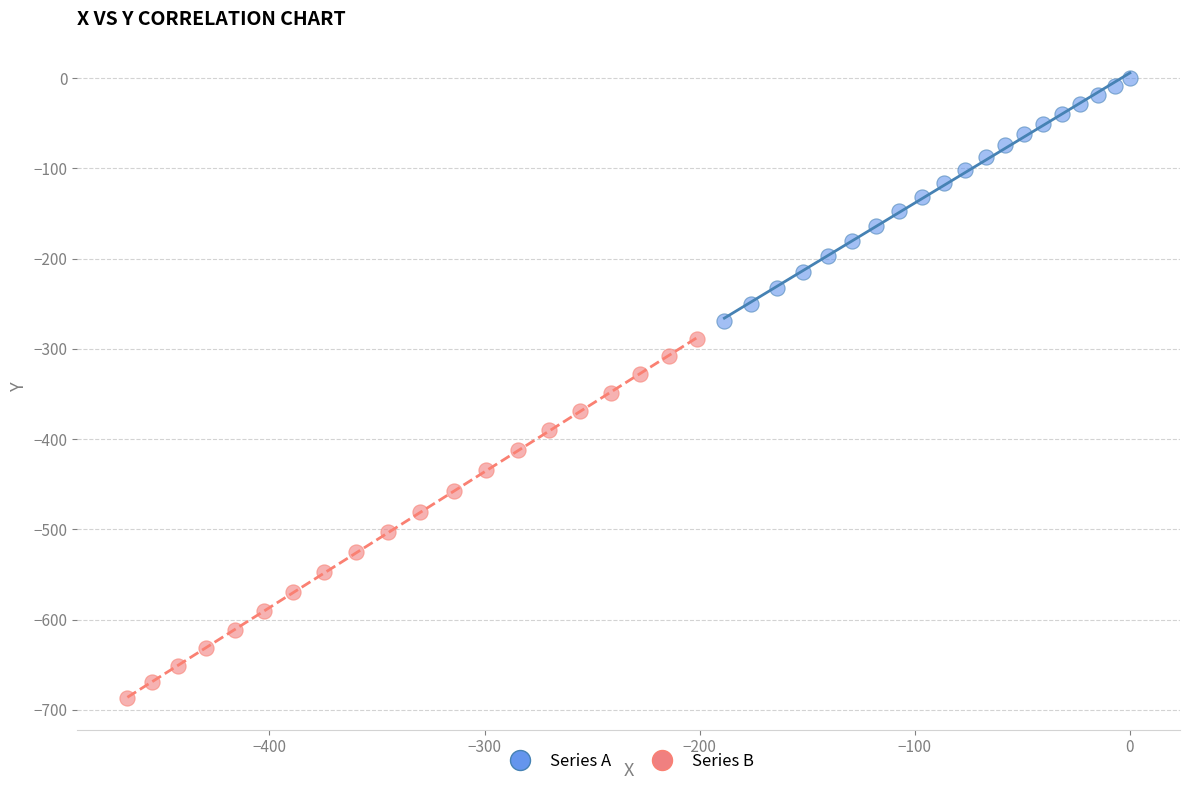

What are all the series names shown in the legend?

Series A, Series B